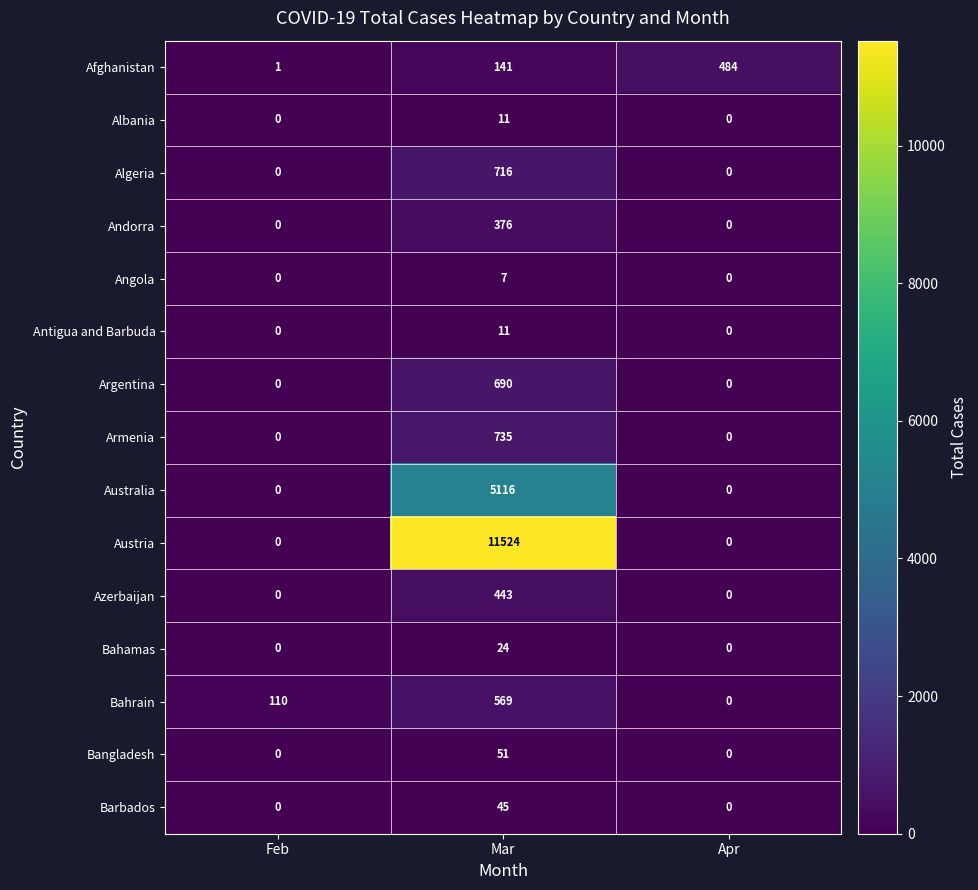

The Austria series shows 19334 at Mar. True or false?

False